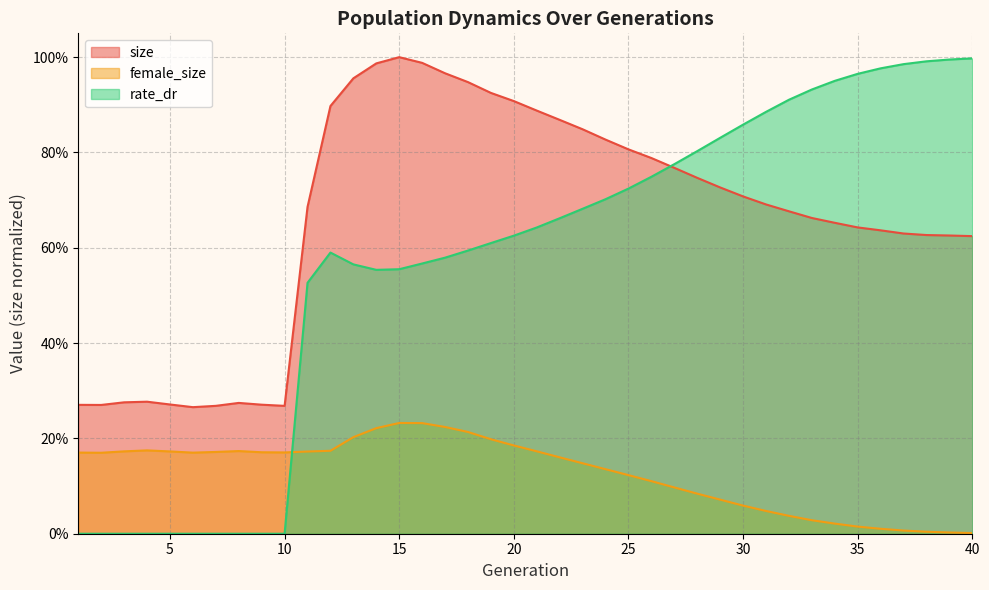

Reading left to right, what are all the values shown in this chart?

size: 0.3	0.3	0.3	0.3	0.3	0.3	0.3	0.3	0.3	0.3	0.7	0.9	1.0	1.0	1.0	1.0	1.0	0.9	0.9	0.9	0.9	0.9	0.8	0.8	0.8	0.8	0.8	0.7	0.7	0.7	0.7	0.7	0.7	0.7	0.6	0.6	0.6	0.6	0.6	0.6
female_size: 0.2	0.2	0.2	0.2	0.2	0.2	0.2	0.2	0.2	0.2	0.2	0.2	0.2	0.2	0.2	0.2	0.2	0.2	0.2	0.2	0.2	0.2	0.1	0.1	0.1	0.1	0.1	0.1	0.1	0.1	0.0	0.0	0.0	0.0	0.0	0.0	0.0	0.0	0.0	0.0
rate_dr: 0.0	0.0	0.0	0.0	0.0	0.0	0.0	0.0	0.0	0.0	0.5	0.6	0.6	0.6	0.6	0.6	0.6	0.6	0.6	0.6	0.6	0.7	0.7	0.7	0.7	0.7	0.8	0.8	0.8	0.9	0.9	0.9	0.9	1.0	1.0	1.0	1.0	1.0	1.0	1.0